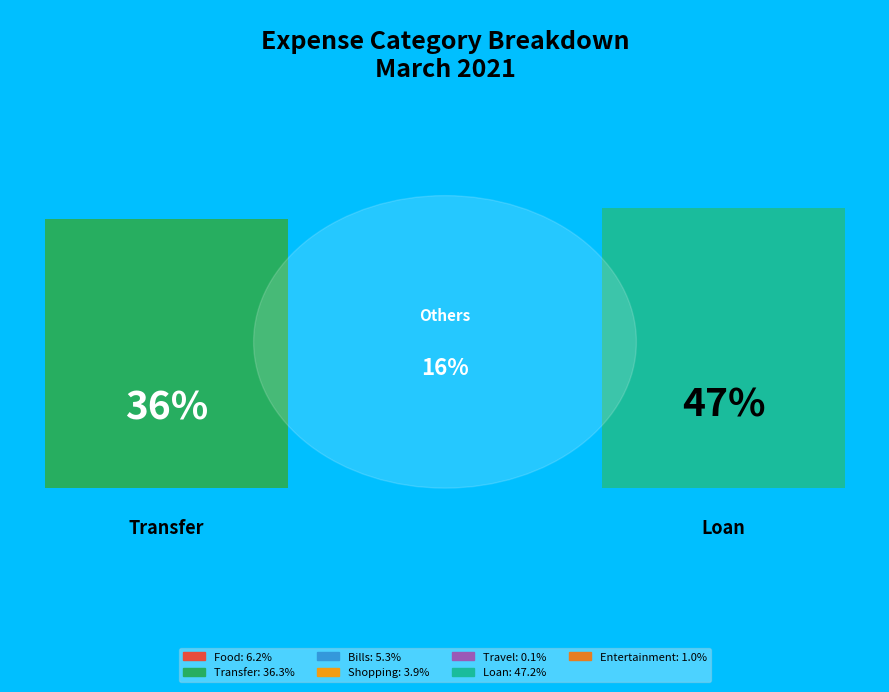

To the nearest percent, what is the difference between the largest and smallest slice percentages?

47%